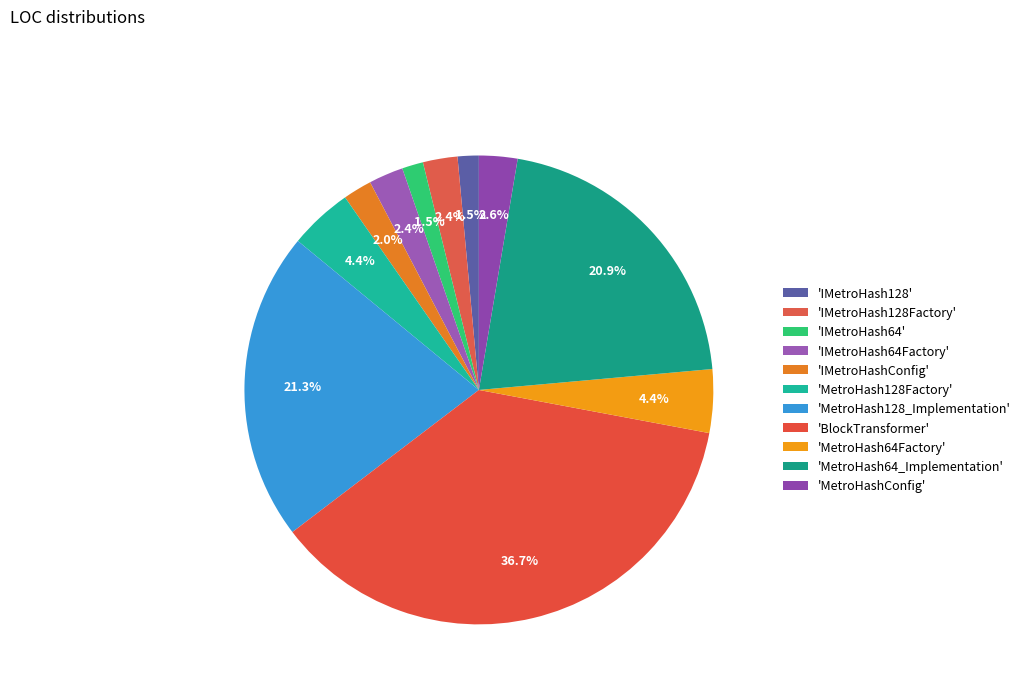

How many slices are in this pie chart?

11